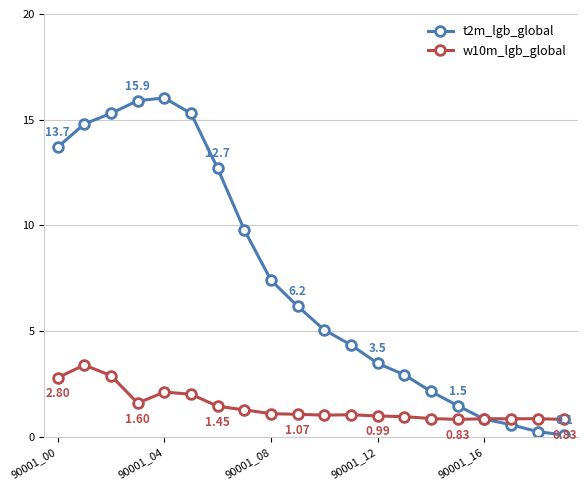

True or false: w10m_lgb_global has more than 0 points higher than both neighbors.

True